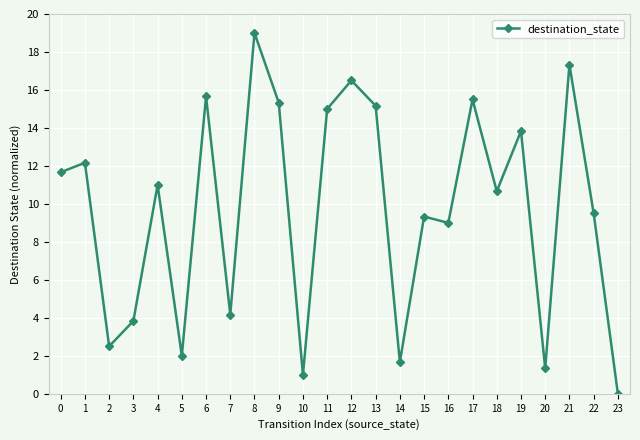

List the labels in order of value, smallest first.

23, 10, 20, 14, 5, 2, 3, 7, 16, 15, 22, 18, 4, 0, 1, 19, 11, 13, 9, 17, 6, 12, 21, 8